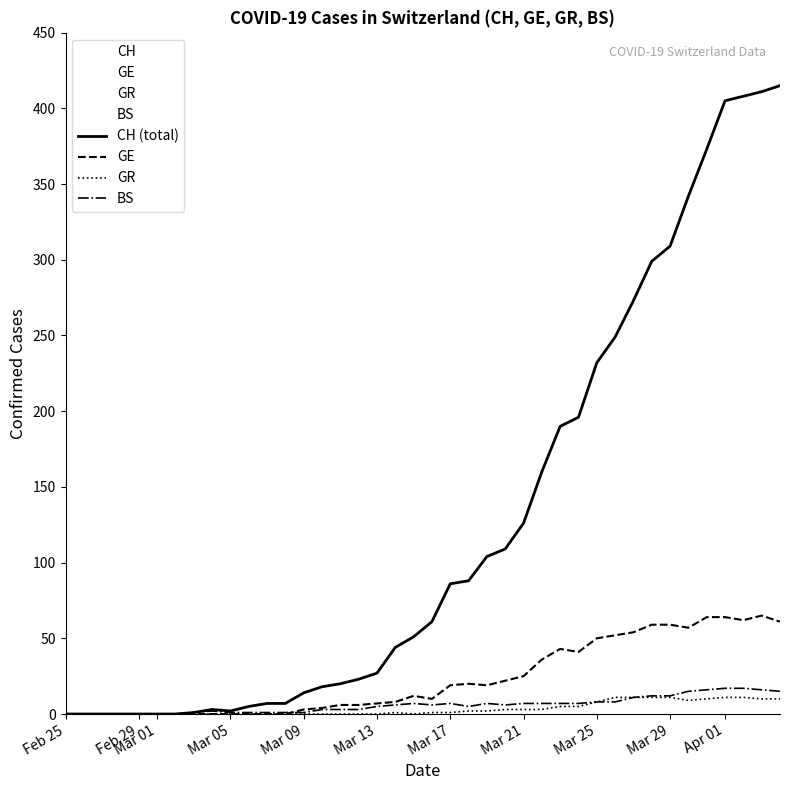

What is the maximum value shown in the chart?

415